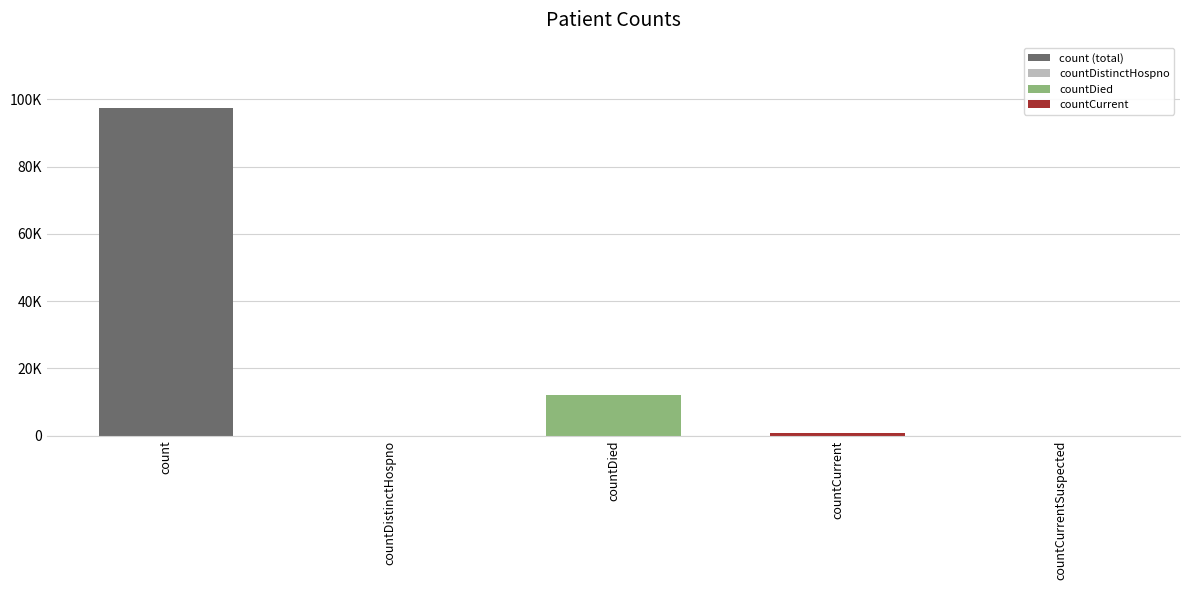

Is it true that the value at countDistinctHospno is 0?

True